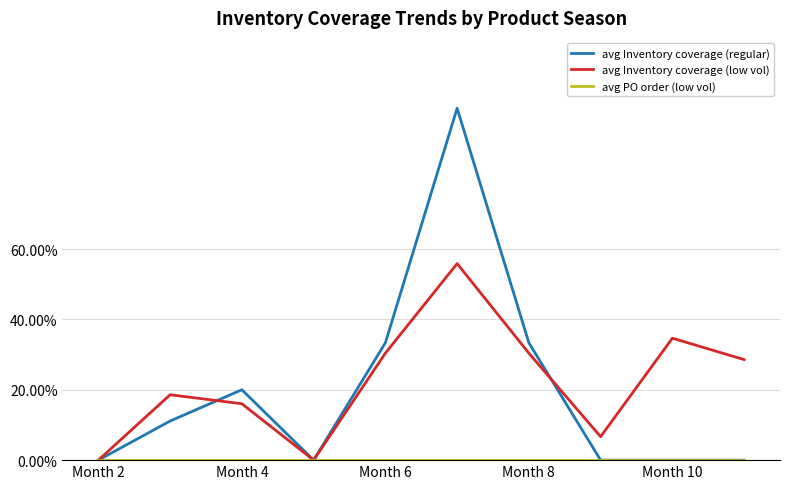

Is this an area chart (filled region under the line)?

No